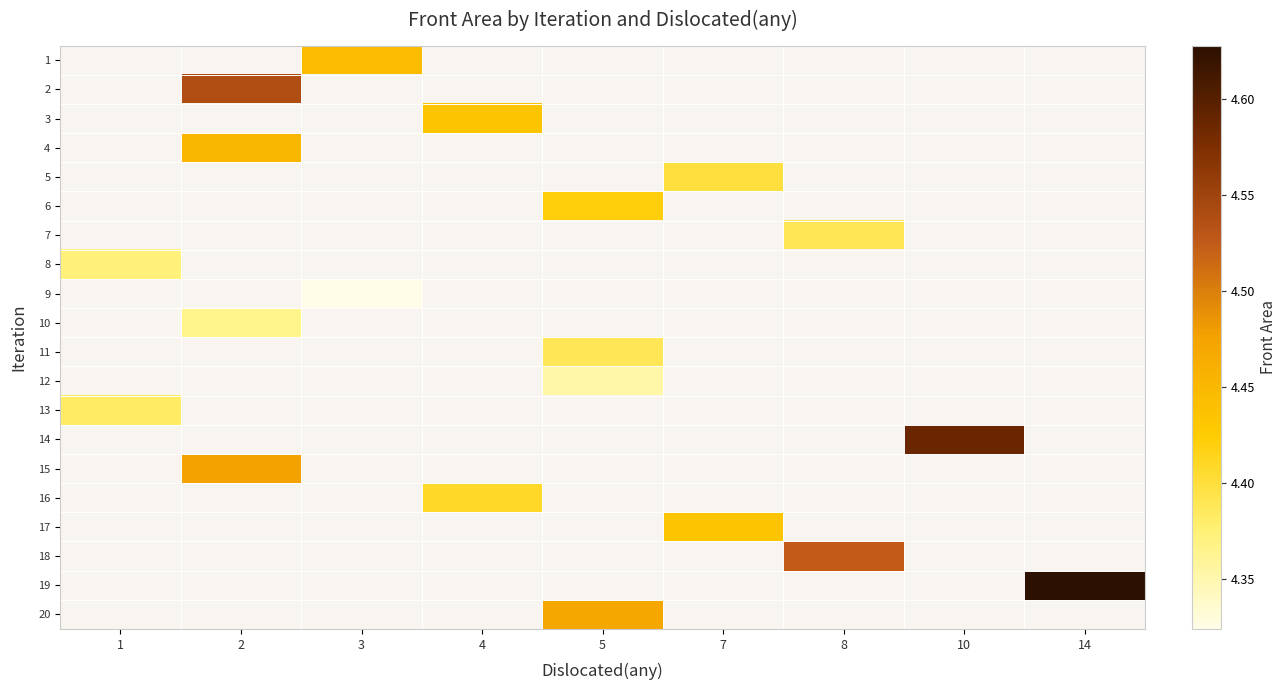

How many values in row_13 are above zero?

1